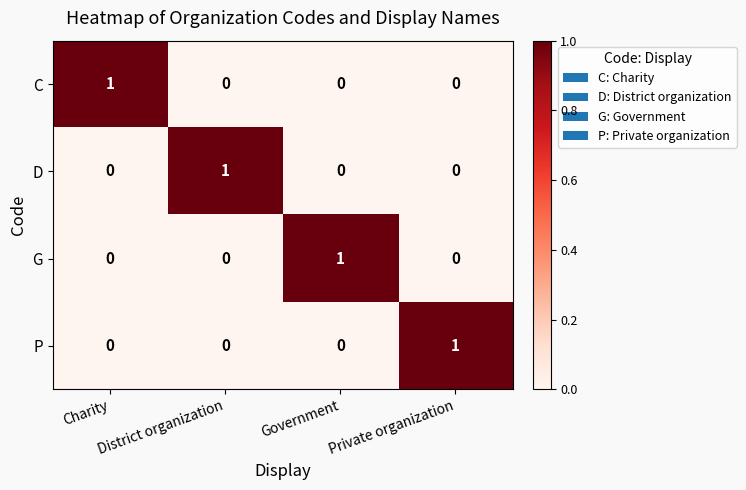

Count the C values in the range 0 to 1.

4